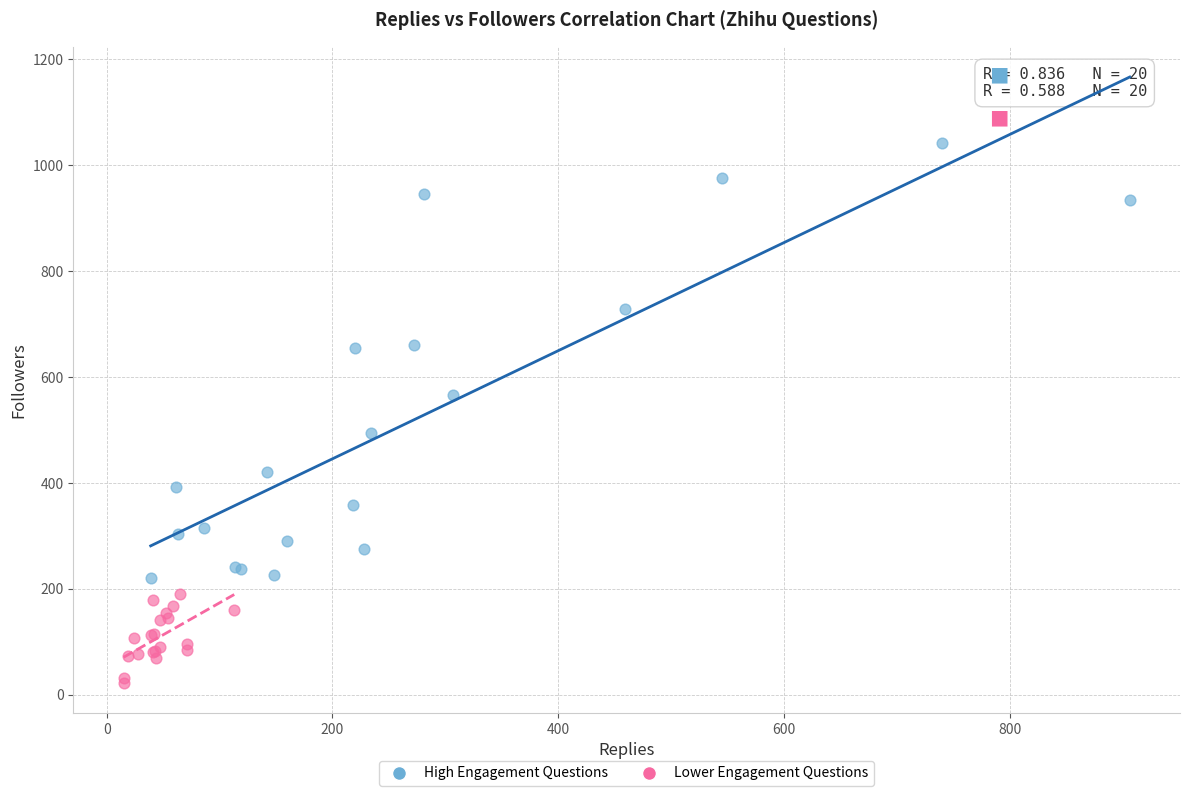

Which series has the widest spread of Y values?

High Engagement Questions